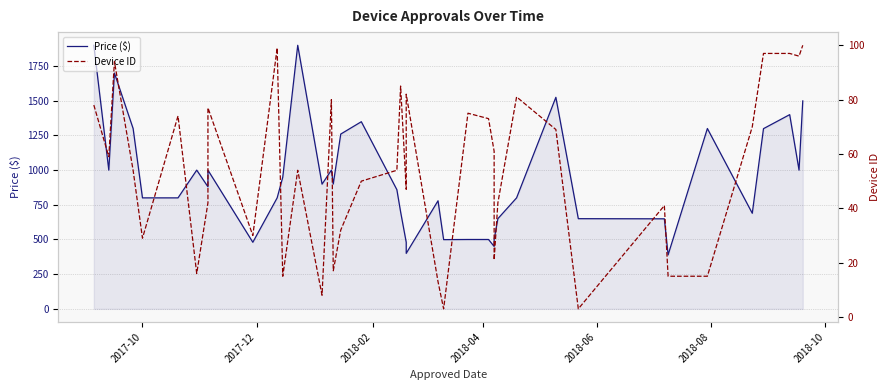

Does the chart have visible grid lines?

Yes